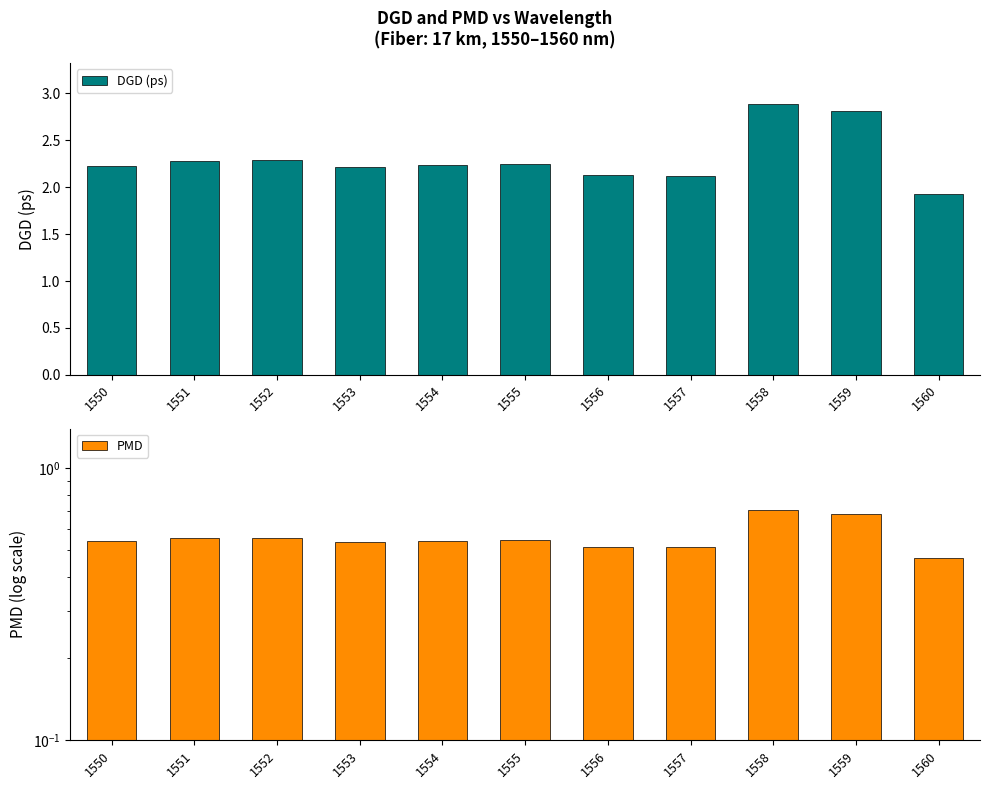

What is the difference between the DGD (ps) values at 1559 and 1556?

0.7